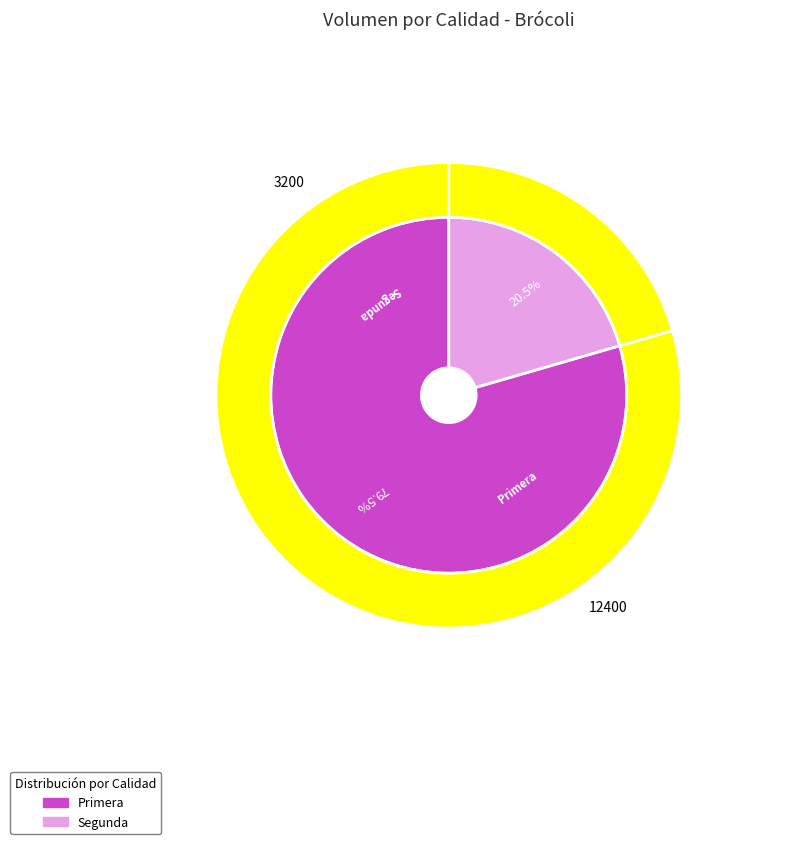

Combined, what portion of the pie is Segunda and Primera?

100.0%